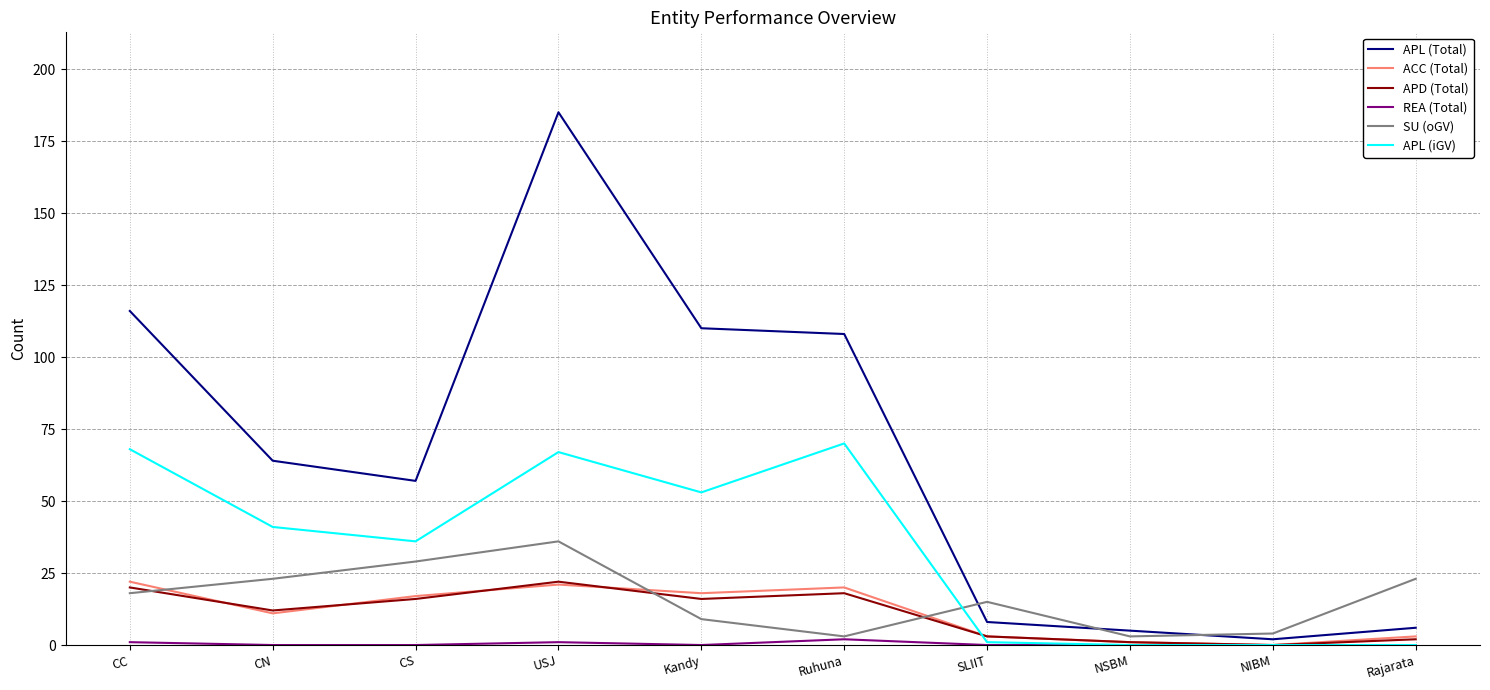

Is it true that ACC (Total) equals 20 at Ruhuna?

True